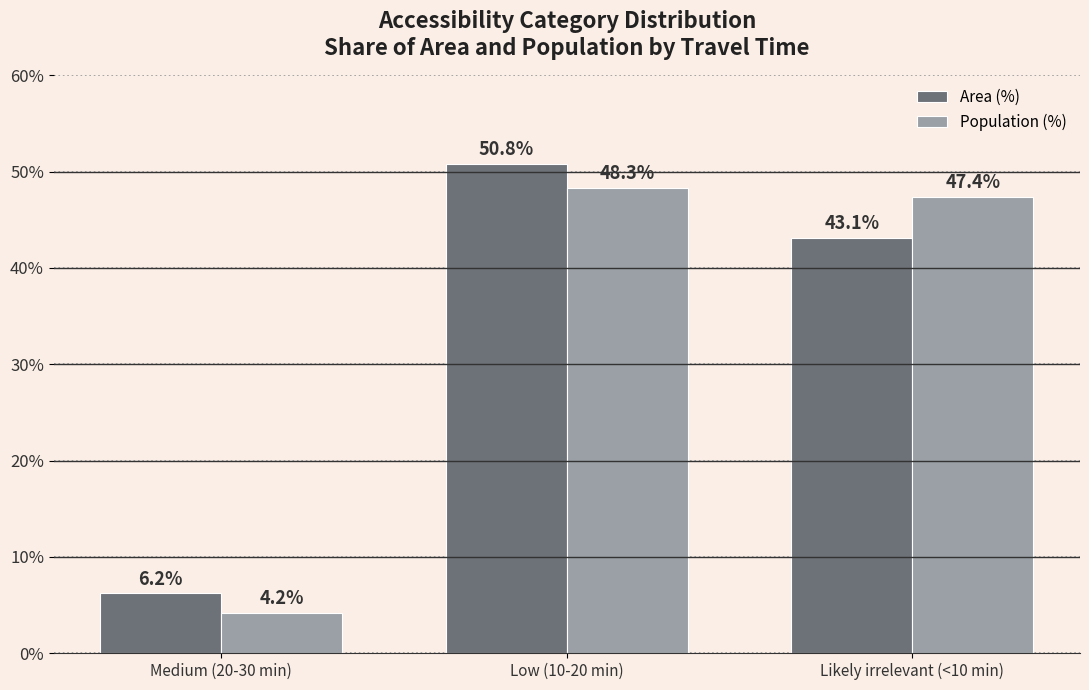

What is the sum of all Area (%) values?

100.1